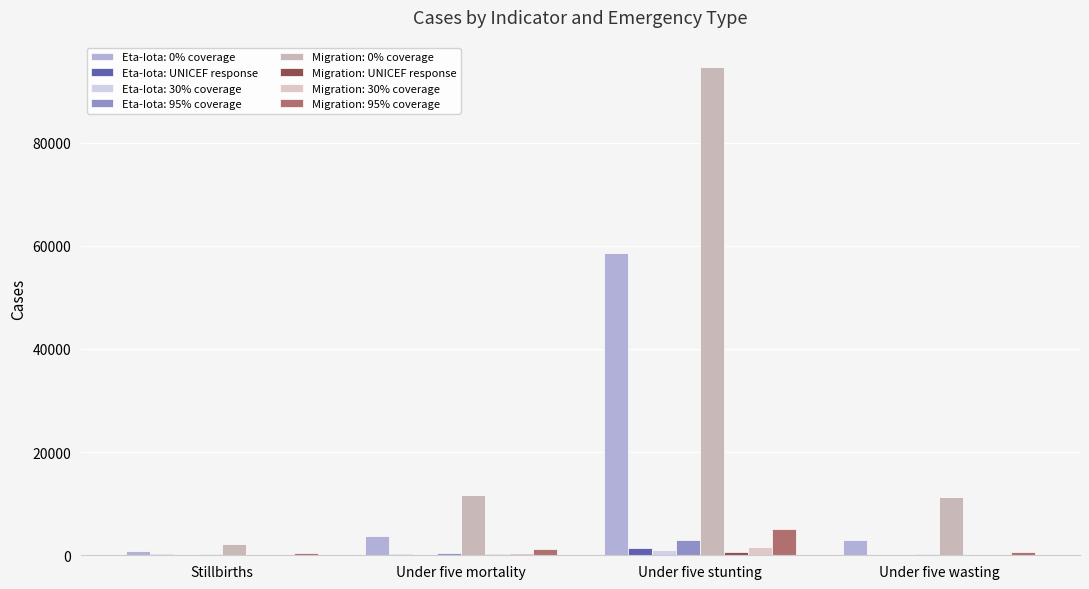

What is the label of the 1st bar from the left?

Stillbirths